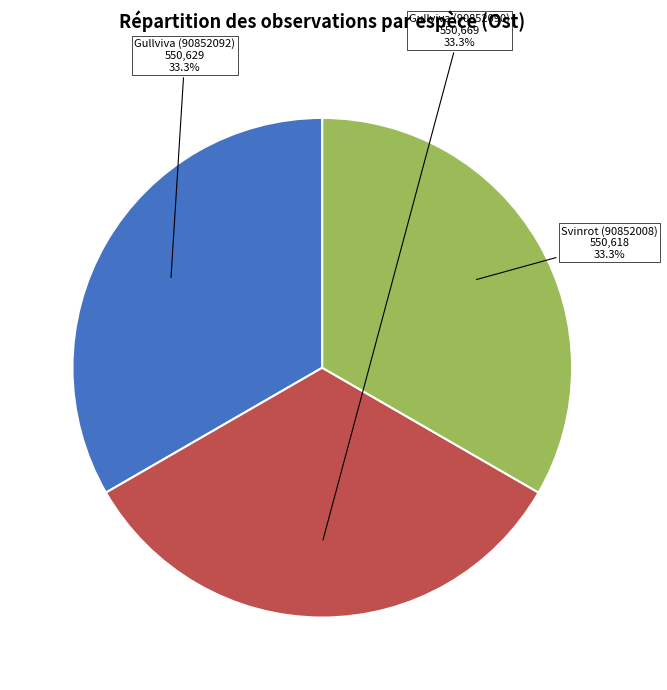

Approximately how many times larger is the value at Gullviva (90852090) compared to Gullviva (90852092)?

1.0